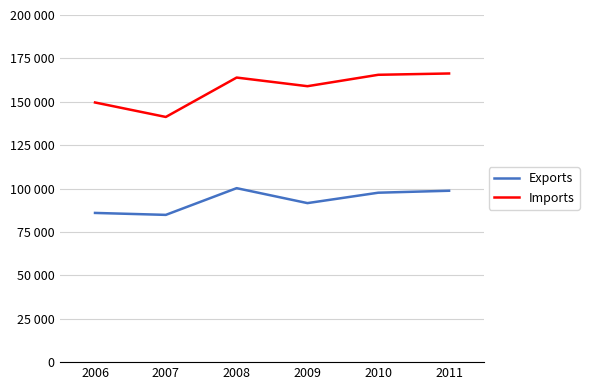

Which category has the highest value across all series?

2011